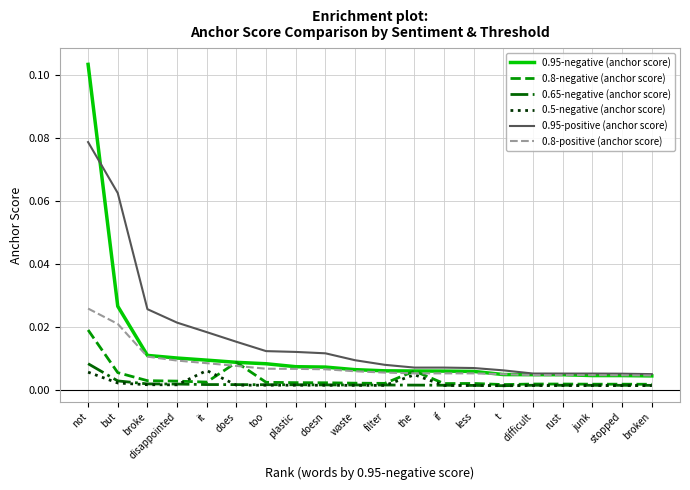

How many series are shown in this chart?

6